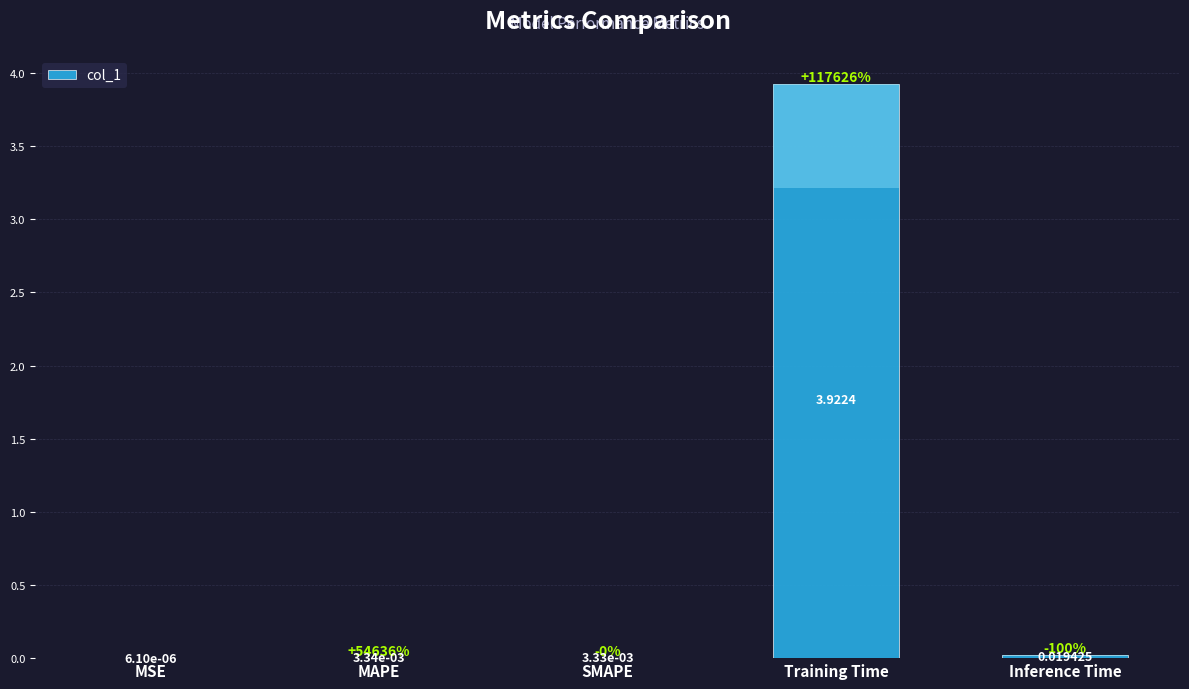

How many distinct data groups are displayed?

1